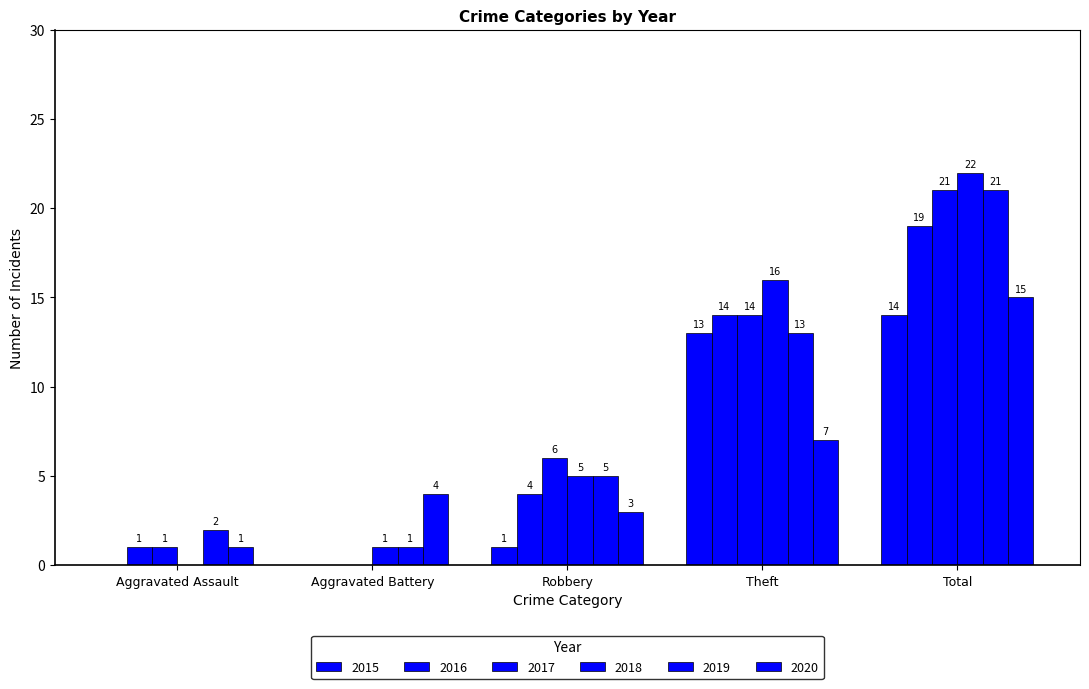

Are the bars horizontal?

No